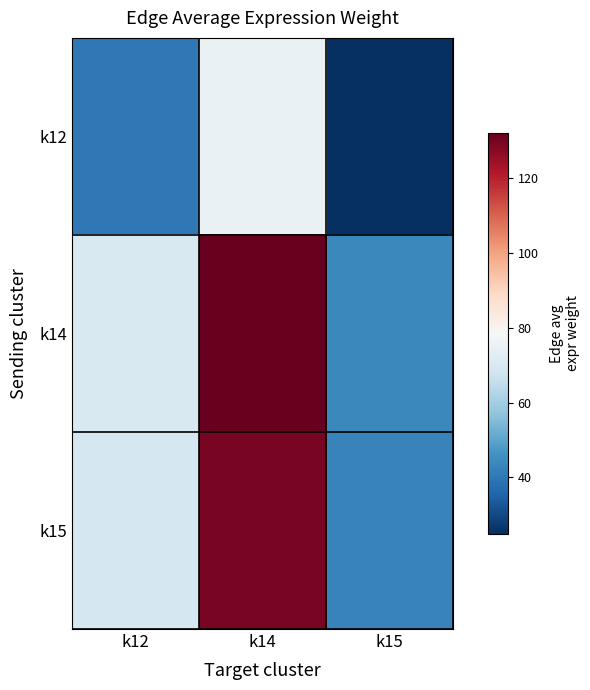

Which series has the largest total across all categories?

k14